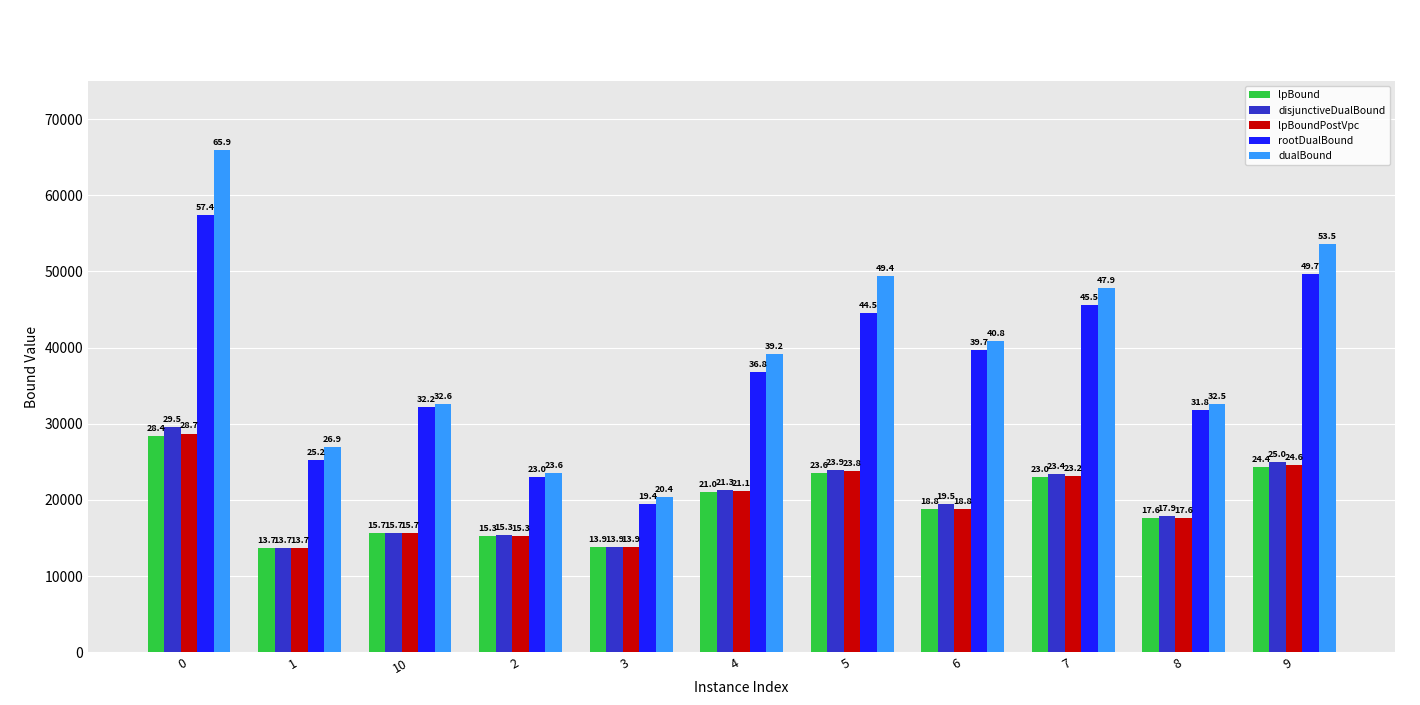

What is the sum of all dualBound values?

432828.8